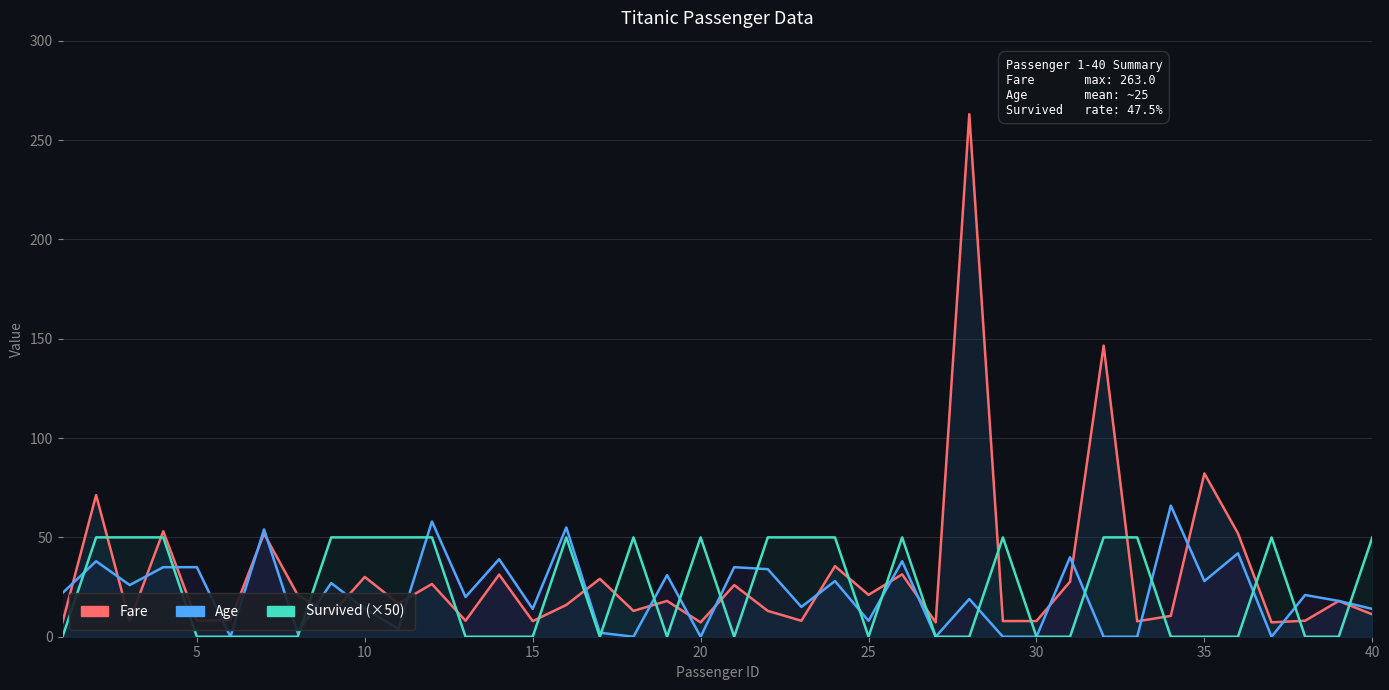

How many data points does each series have?

40